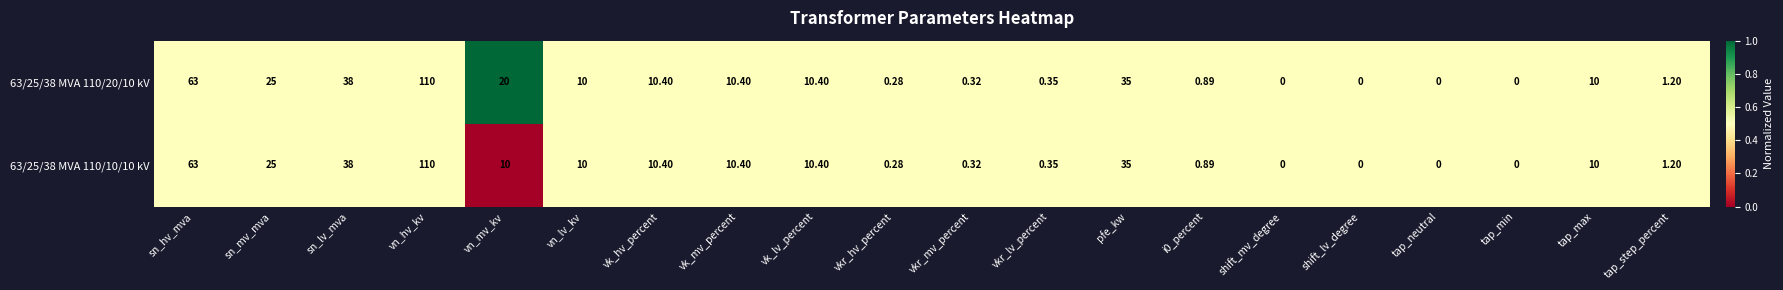

Where is 63/25/38 MVA 110/20/10 kV nearest to the value 55?

sn_hv_mva